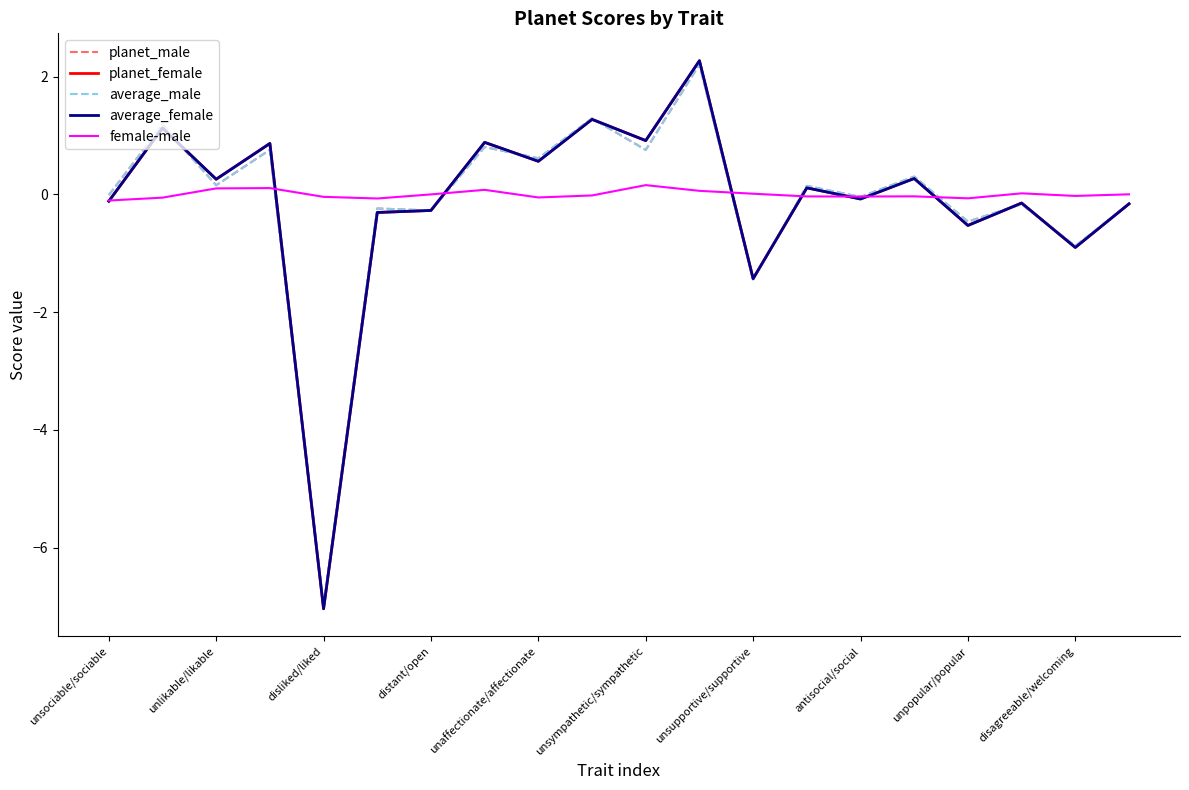

What is the minimum value shown in the chart?

-7.0